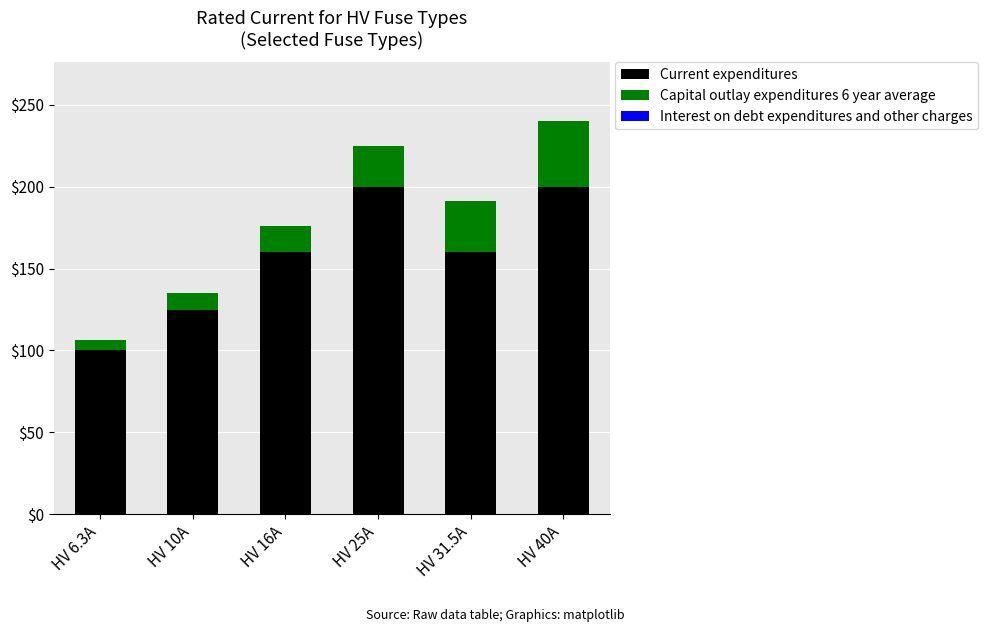

Which category has the lowest value in the Current expenditures series?

HV 6.3A